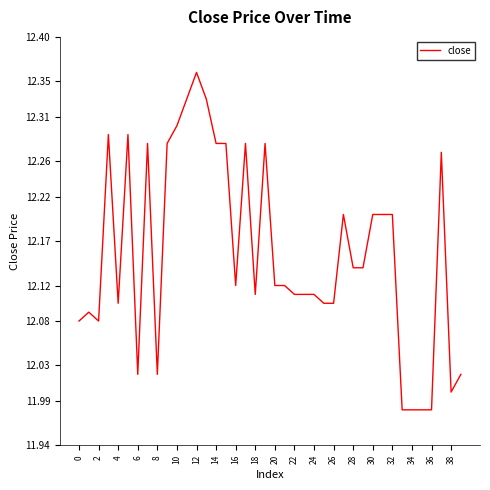

What is the difference between the maximum and minimum values?

0.4